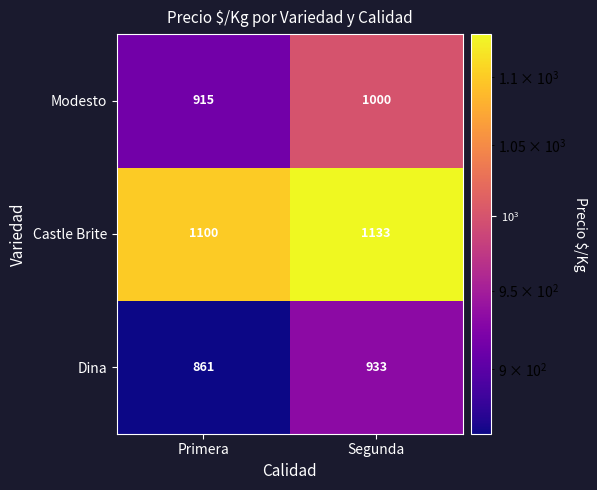

At how many categories does at least one series exceed 1123?

1